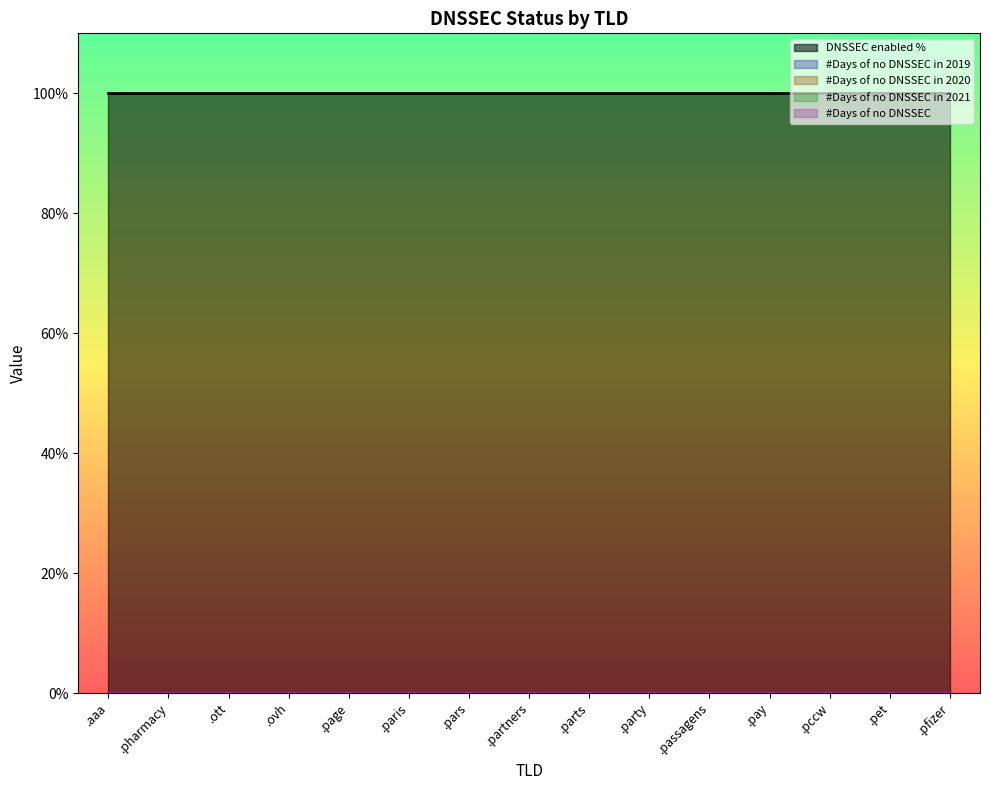

Reading left to right, extract all data points from this chart.

DNSSEC enabled %: .aaa=1	.pharmacy=1	.ott=1	.ovh=1	.page=1	.paris=1	.pars=1	.partners=1	.parts=1	.party=1	.passagens=1	.pay=1	.pccw=1	.pet=1	.pfizer=1
#Days of no DNSSEC in 2019: .aaa=0	.pharmacy=0	.ott=0	.ovh=0	.page=0	.paris=0	.pars=0	.partners=0	.parts=0	.party=0	.passagens=0	.pay=0	.pccw=0	.pet=0	.pfizer=0
#Days of no DNSSEC in 2020: .aaa=0	.pharmacy=0	.ott=0	.ovh=0	.page=0	.paris=0	.pars=0	.partners=0	.parts=0	.party=0	.passagens=0	.pay=0	.pccw=0	.pet=0	.pfizer=0
#Days of no DNSSEC in 2021: .aaa=0	.pharmacy=0	.ott=0	.ovh=0	.page=0	.paris=0	.pars=0	.partners=0	.parts=0	.party=0	.passagens=0	.pay=0	.pccw=0	.pet=0	.pfizer=0
#Days of no DNSSEC: .aaa=0	.pharmacy=0	.ott=0	.ovh=0	.page=0	.paris=0	.pars=0	.partners=0	.parts=0	.party=0	.passagens=0	.pay=0	.pccw=0	.pet=0	.pfizer=0